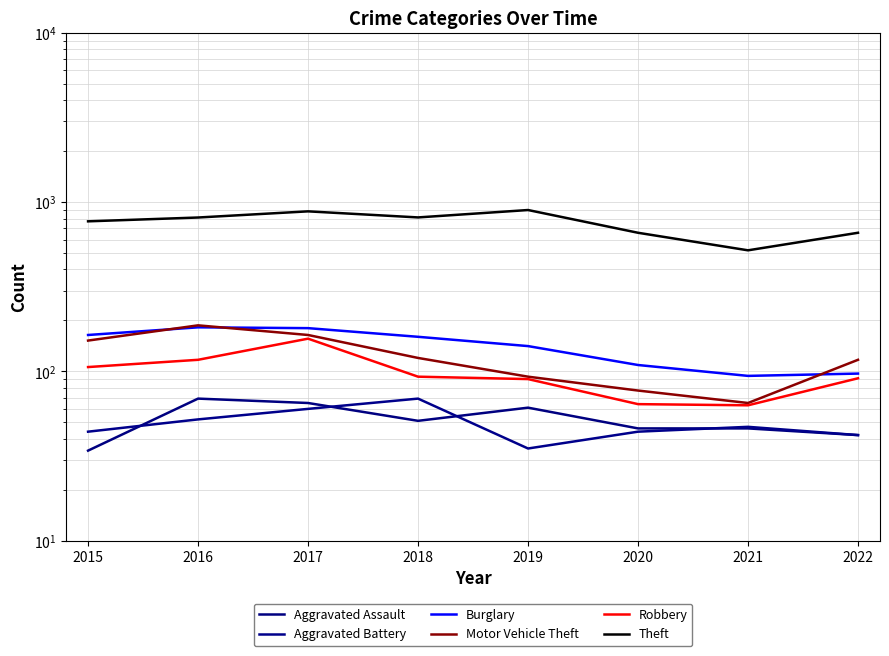

The value of Aggravated Assault at 2020 is 46. True or false?

True